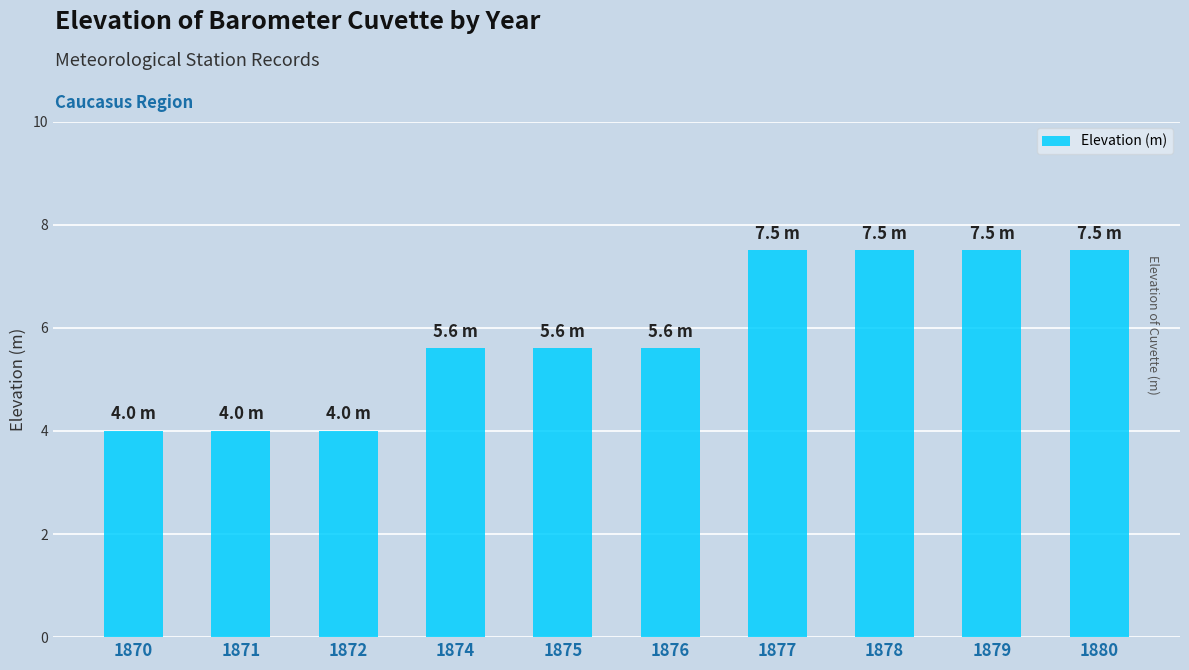

How many values are below 5?

3